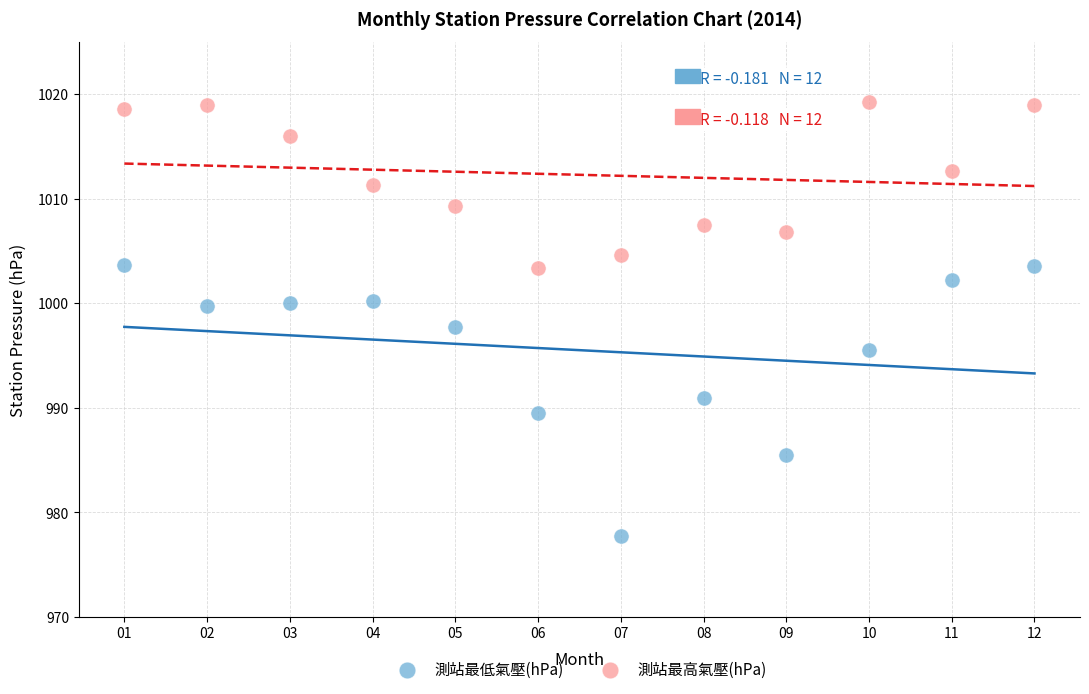

Which series reaches the minimum Y coordinate?

測站最低氣壓(hPa)